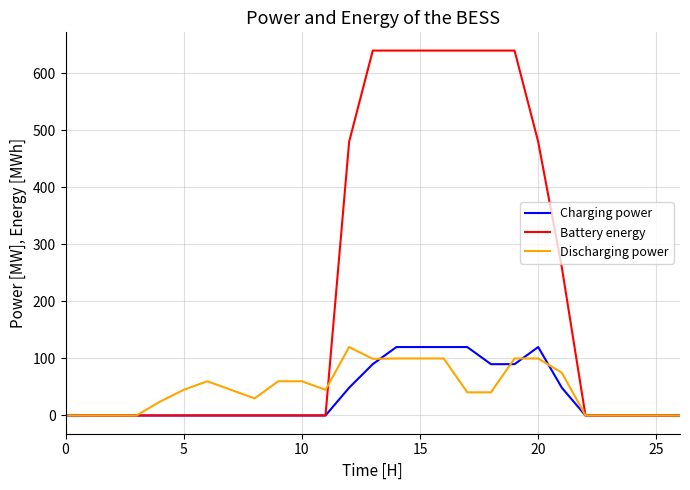

Which series has the widest spread of values?

Battery energy